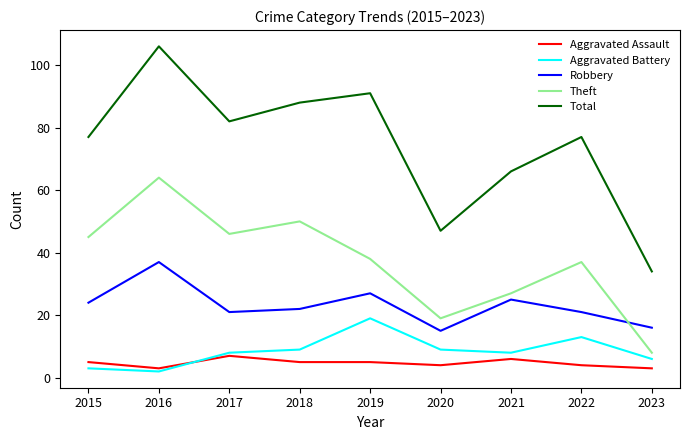

At which category does Aggravated Assault reach its first local valley?

2016